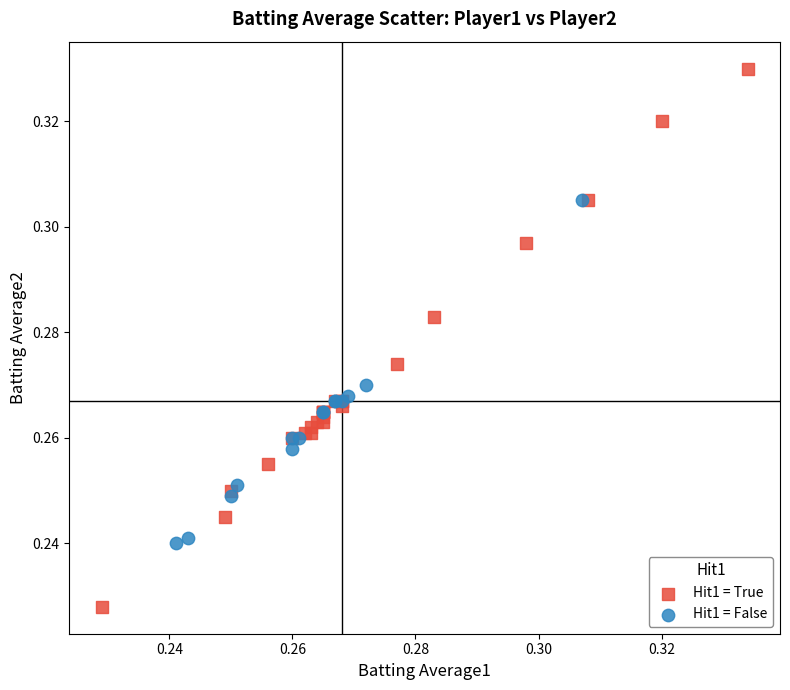

Which series reaches the minimum Y coordinate?

Hit1 = True